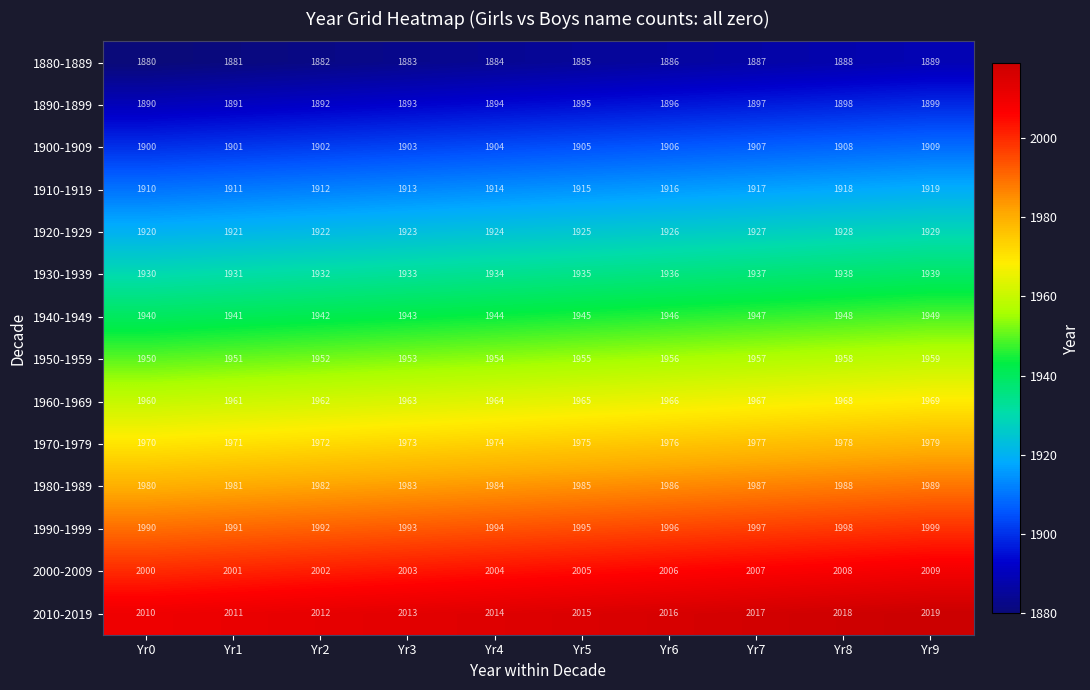

What is the spread (max minus min) of values at Yr7?

130